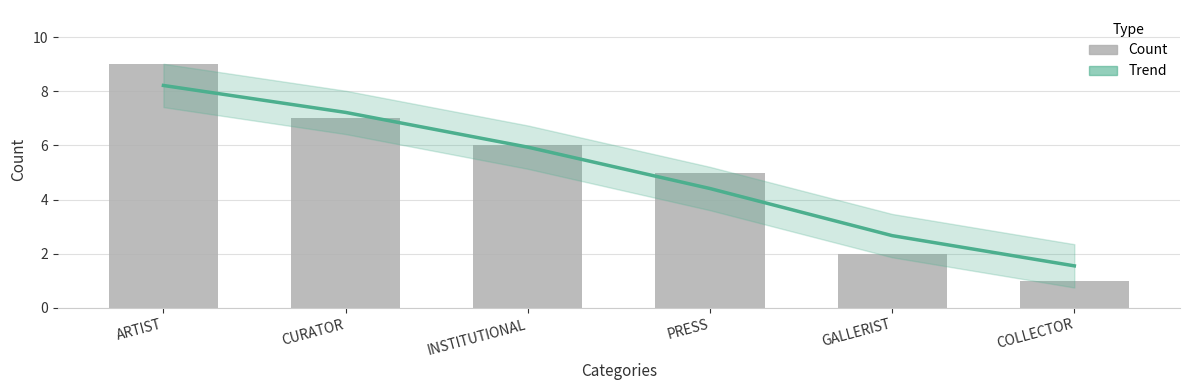

At ARTIST, list the series in order from smallest to largest.

Trend, Count